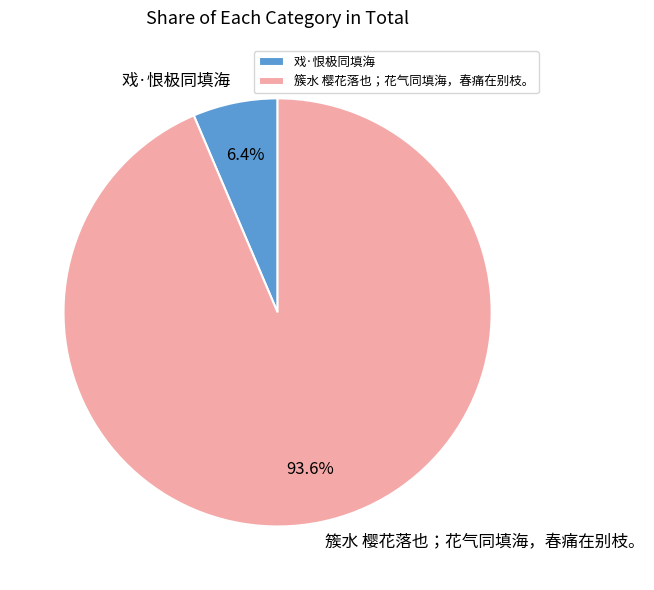

How many slices are in this pie chart?

2